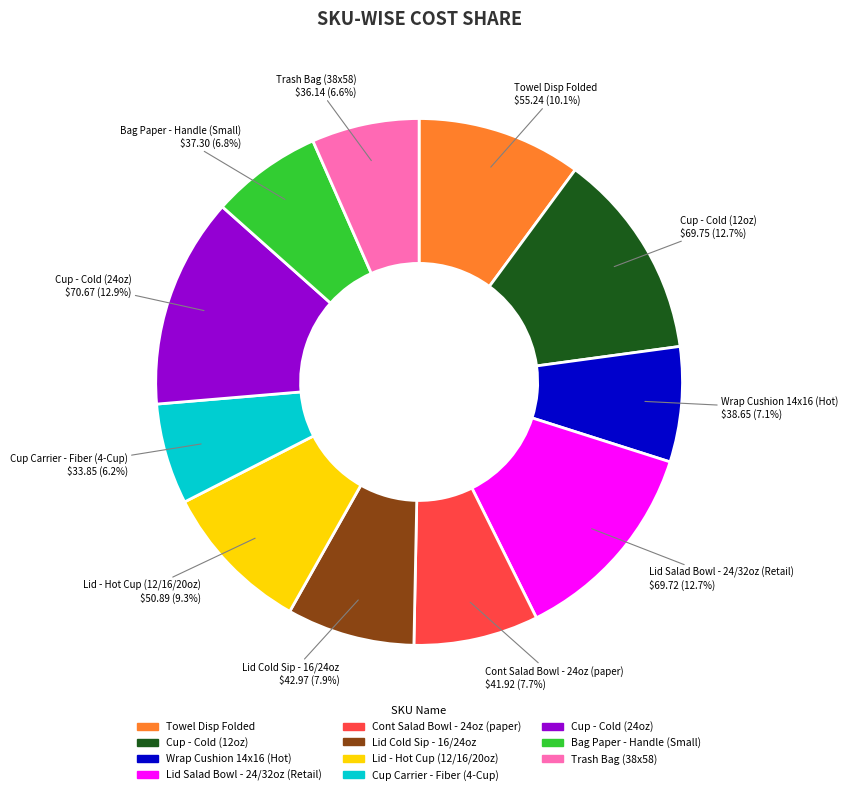

Does Cup - Cold (24oz) account for over 50% of the chart?

No